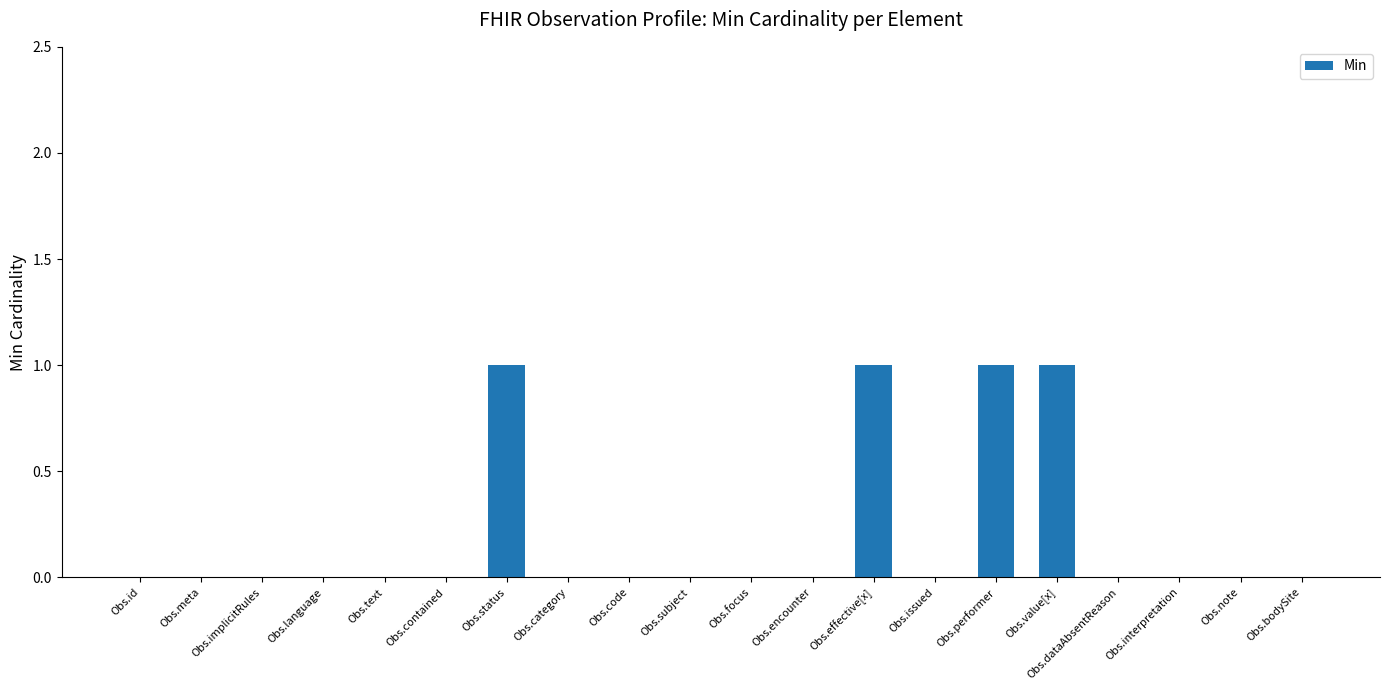

What is the greatest value displayed?

1